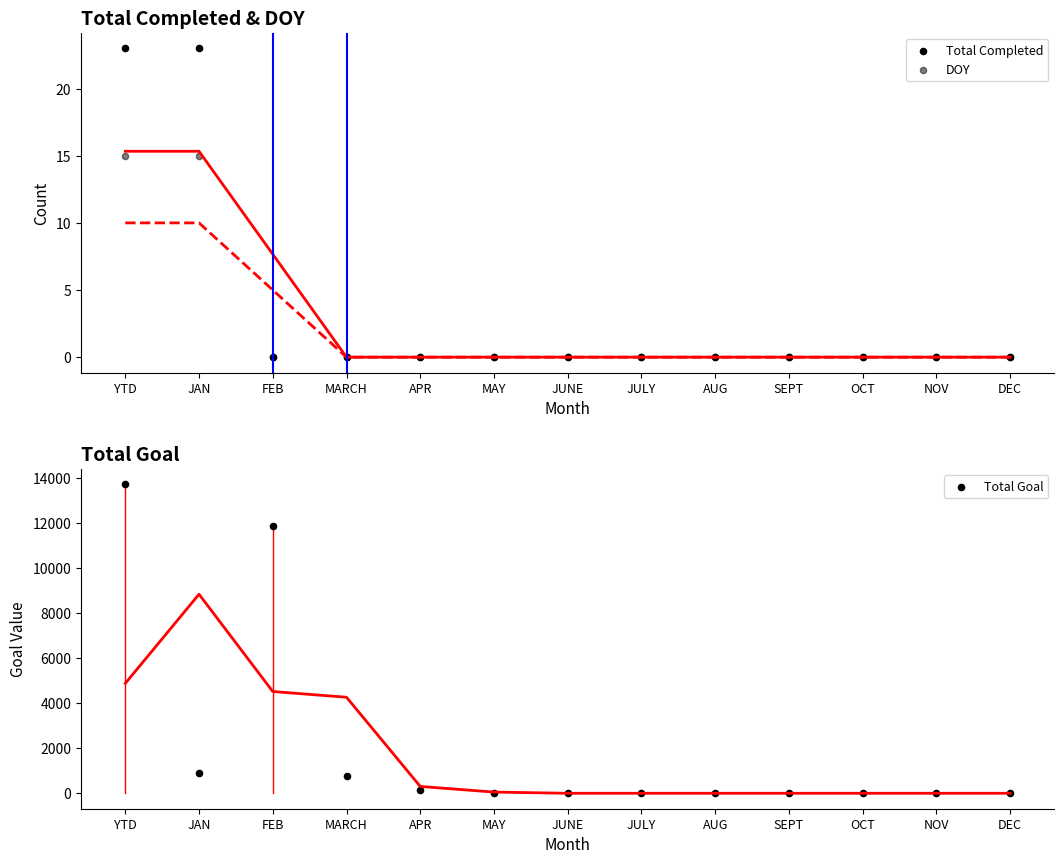

What are all the series names shown in the legend?

Total Completed, DOY, Total Goal